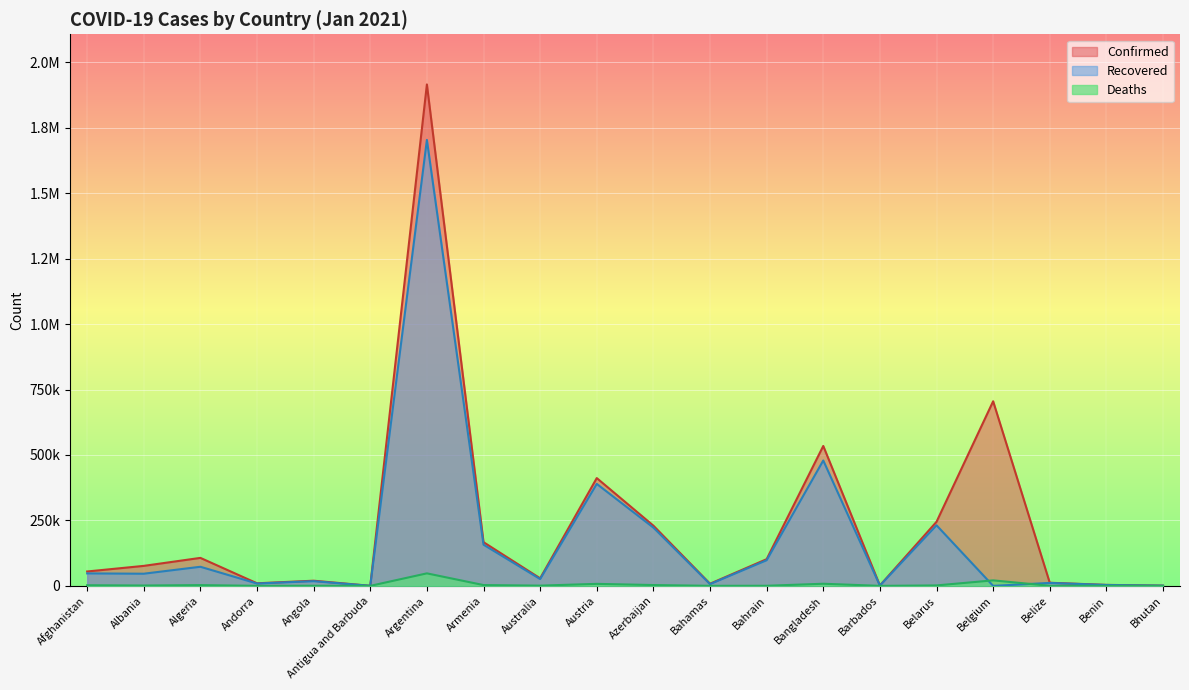

What is the maximum value for Deaths?

47775